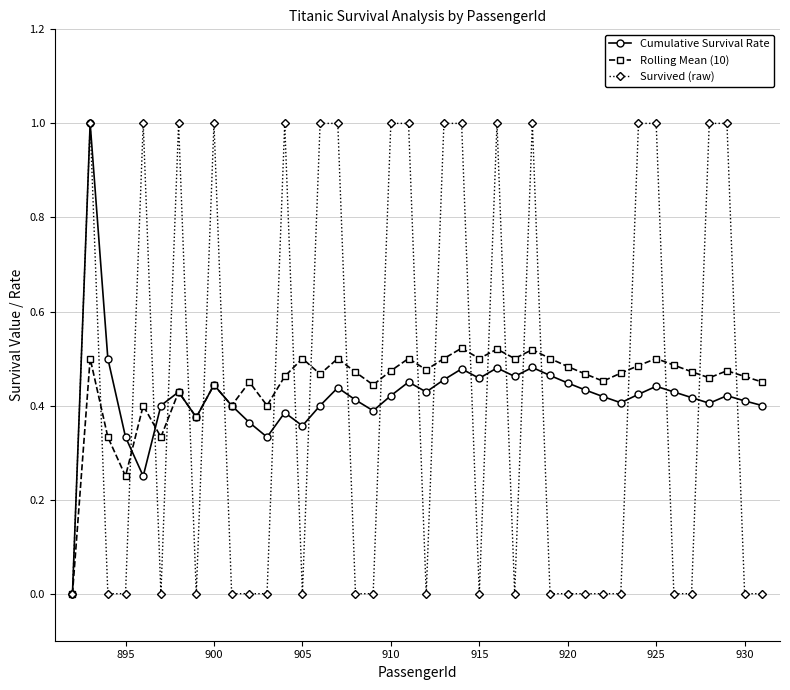

Count the number of categories in the chart.

40